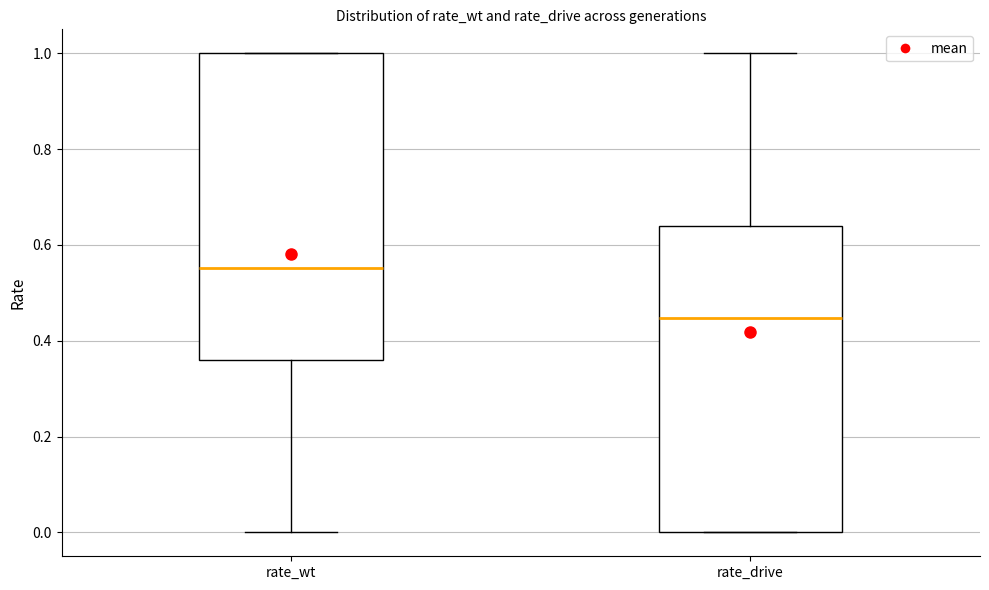

Which box's median line is the lowest?

rate_drive